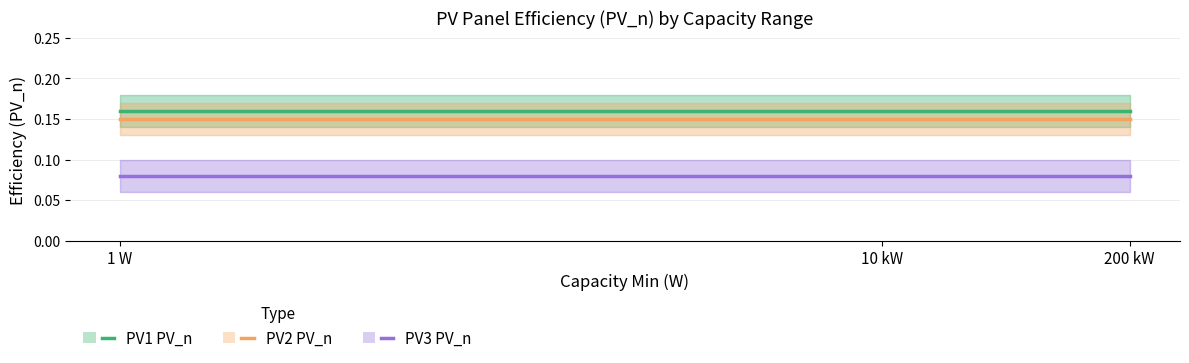

What is the label of the 1st point from the right?

200 kW